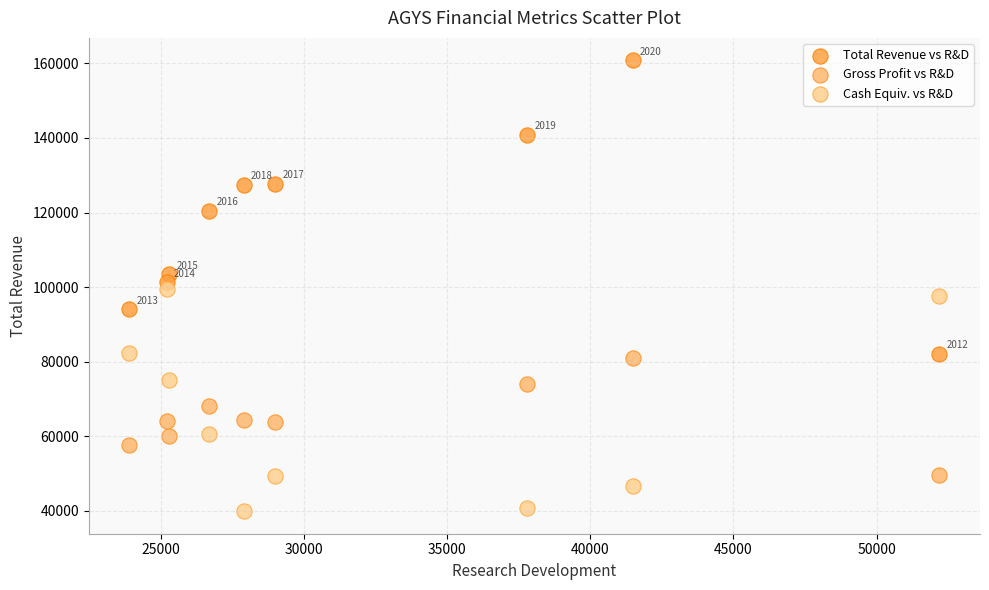

Which series reaches the maximum Y coordinate?

Total Revenue vs R&D